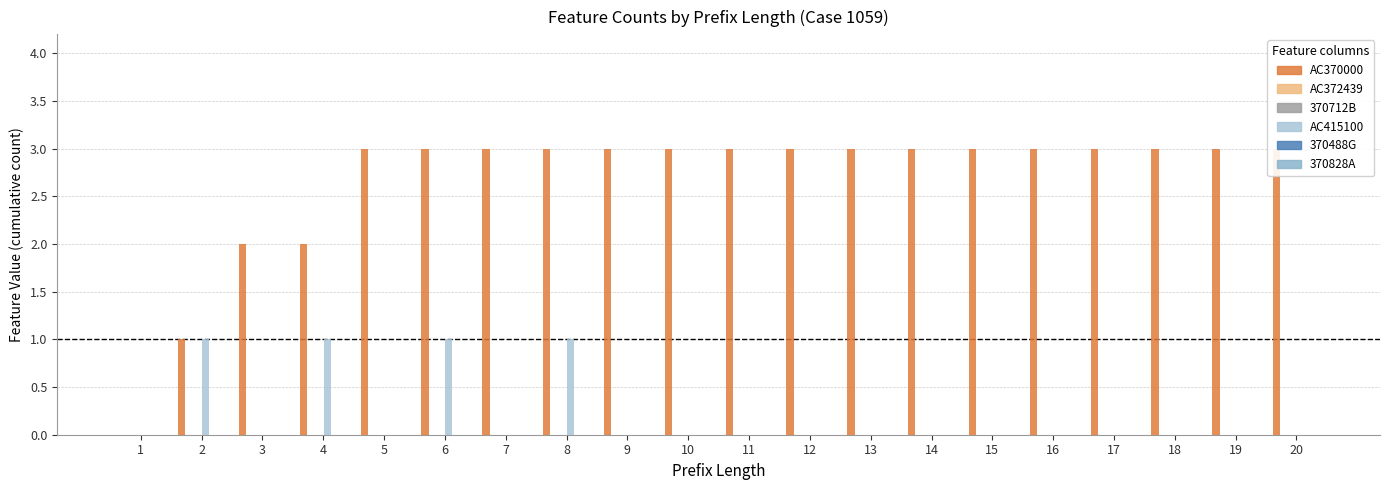

What are all the series names shown in the legend?

AC370000, AC372439, 370712B, AC415100, 370488G, 370828A